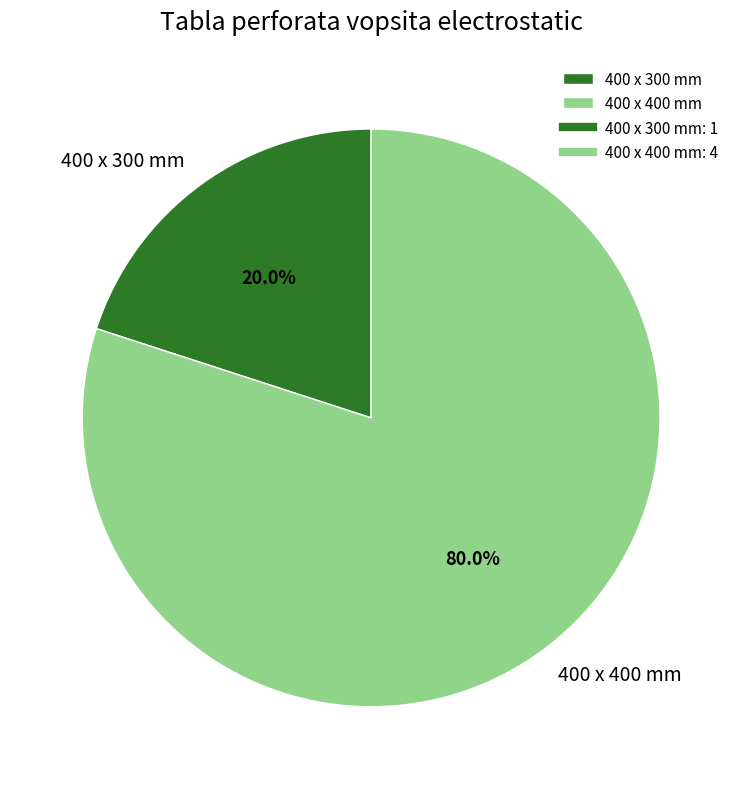

To the nearest percent, what is the difference between the 400 x 300 mm and 400 x 400 mm slice percentages?

60%